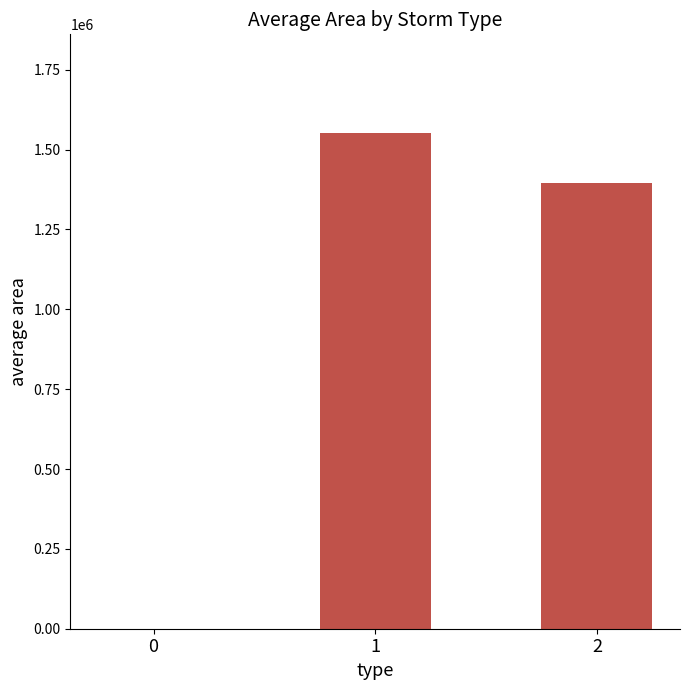

The value at 0 is -656746.6. True or false?

False